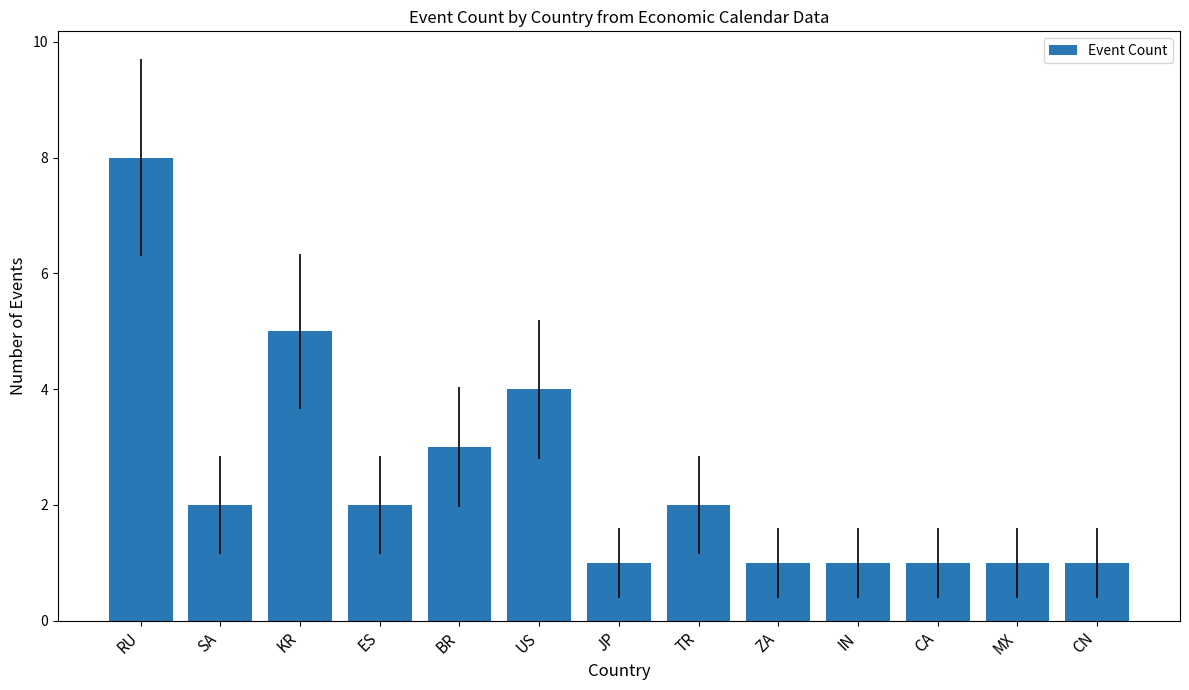

How many series are shown in this chart?

1